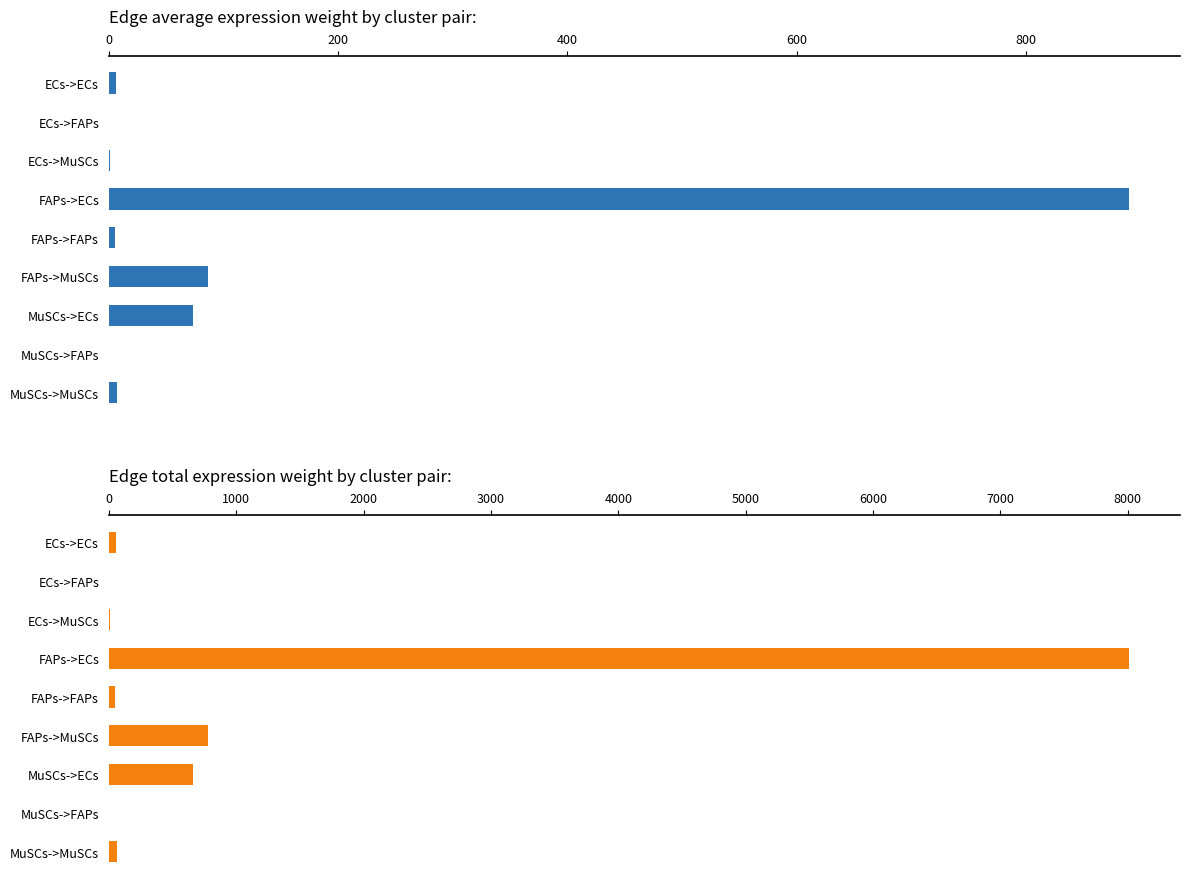

What is the approximate value of Edge average expression weight at ECs->ECs?

6.5